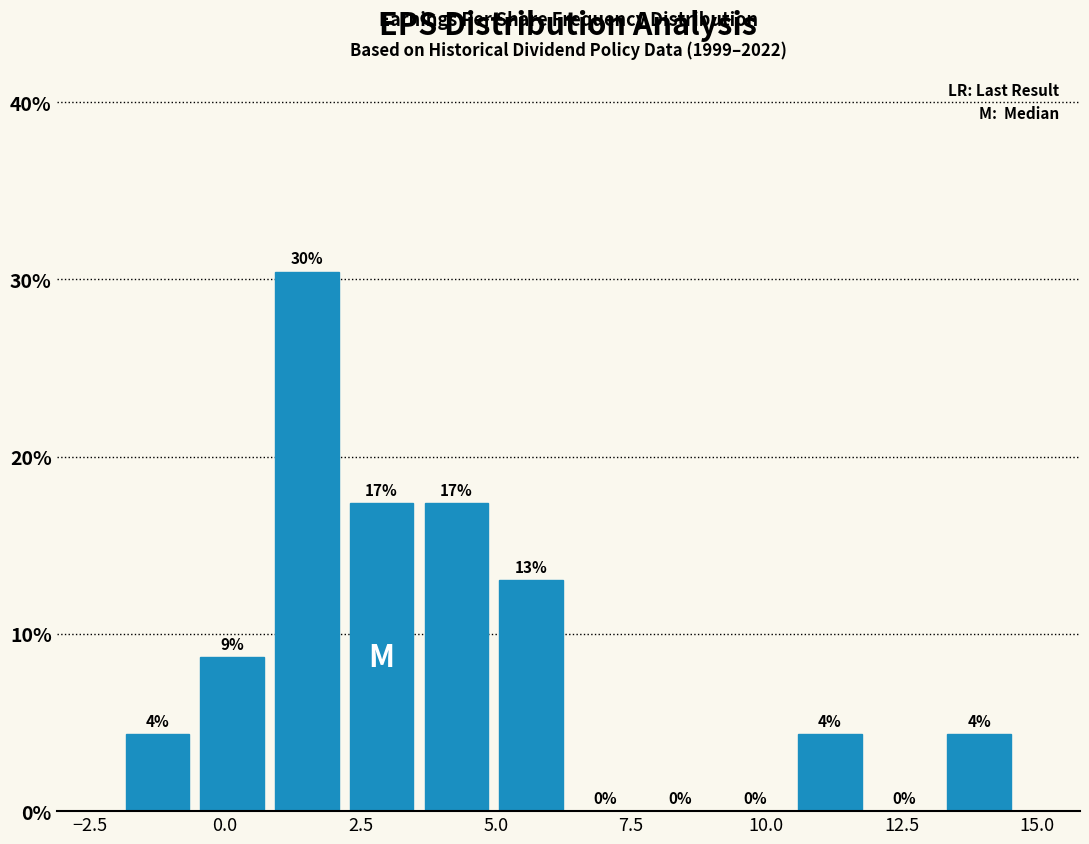

Around what value on the x-axis is the tallest bar? Give the approximate position of its centre, as read against the axis.

1.5